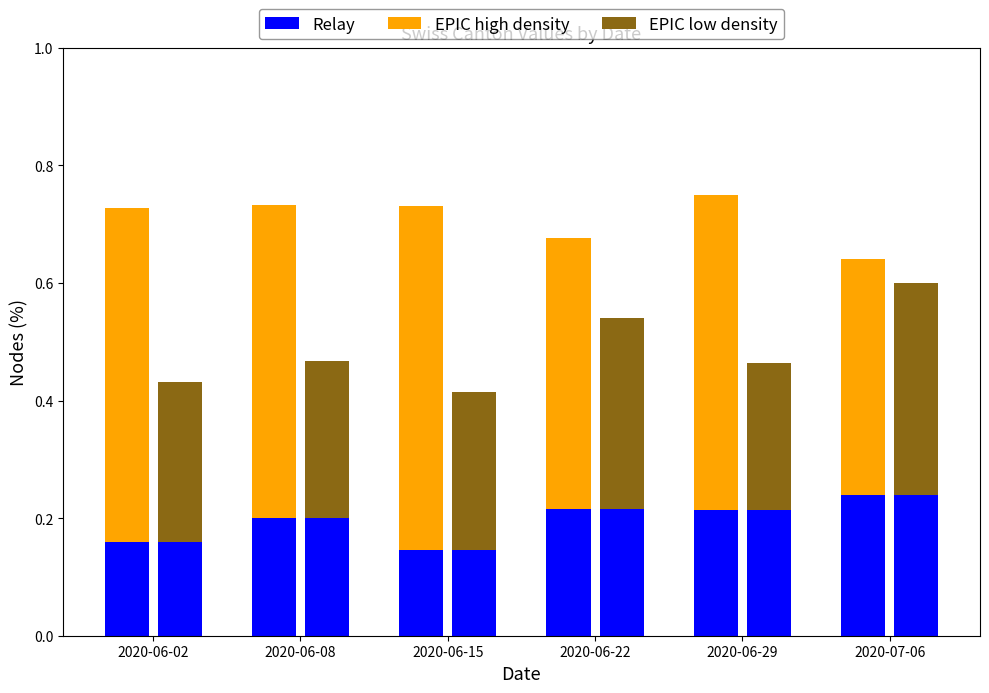

At 2020-06-02, list the series in order from largest to smallest.

EPIC high density, EPIC low density, Relay